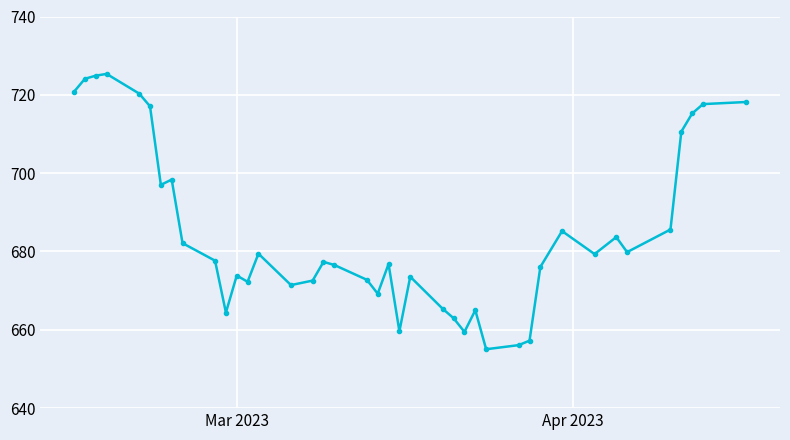

Count the number of categories in the chart.

40